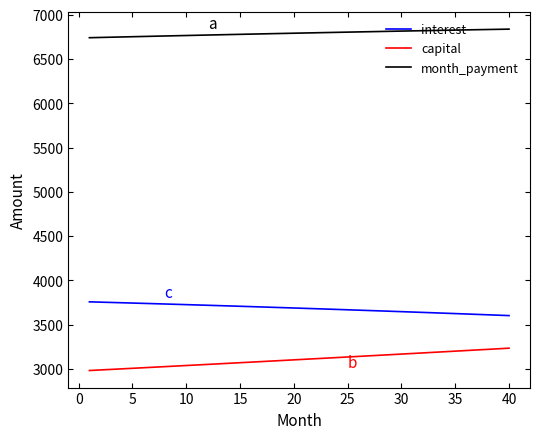

List the series in order of their overall mean, lowest first.

capital, interest, month_payment